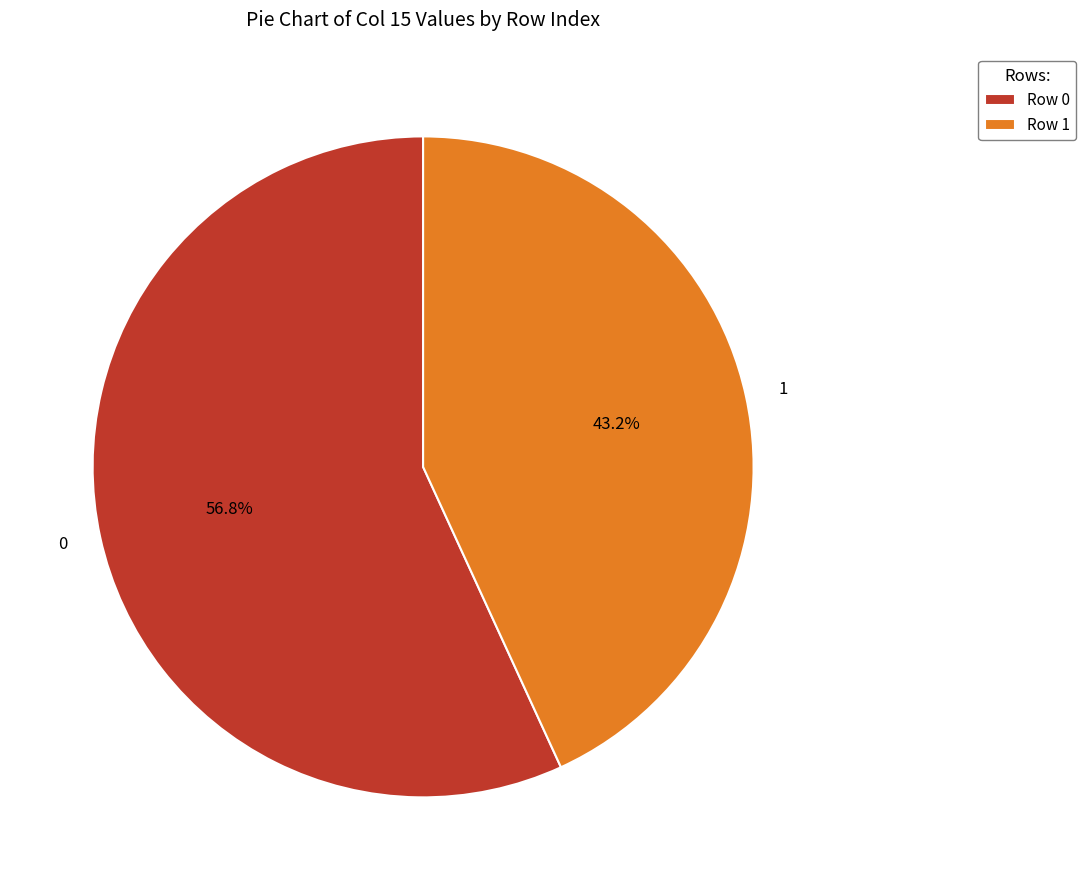

Approximately how many times larger is the value at 0 compared to 1?

1.3